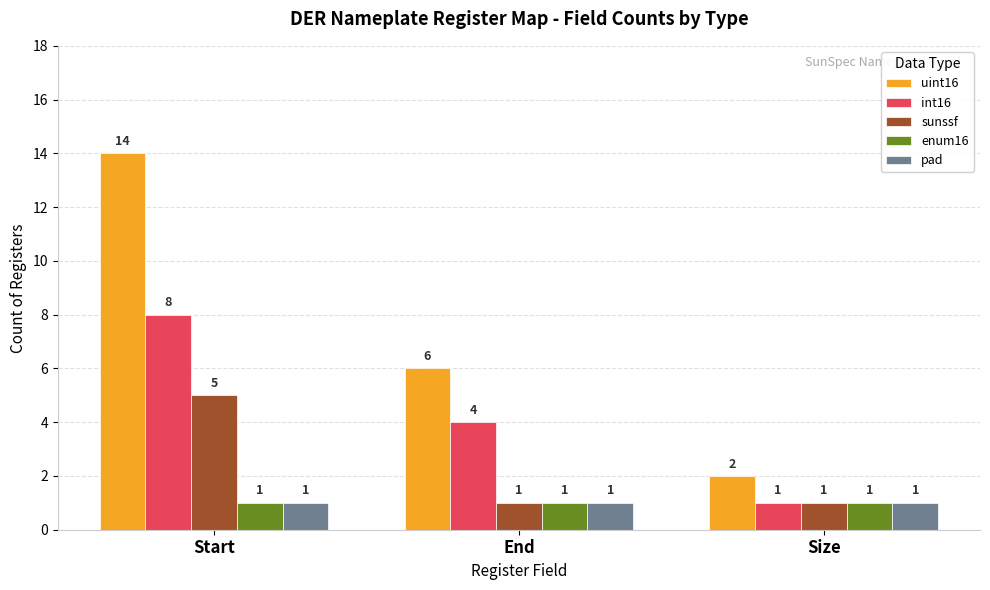

What is the label of the 3rd bar from the left?

Size